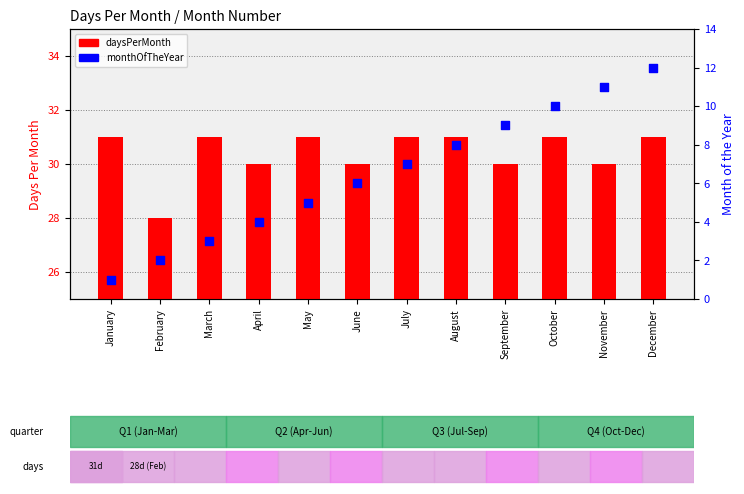

At which category is the sum across all series the highest?

December